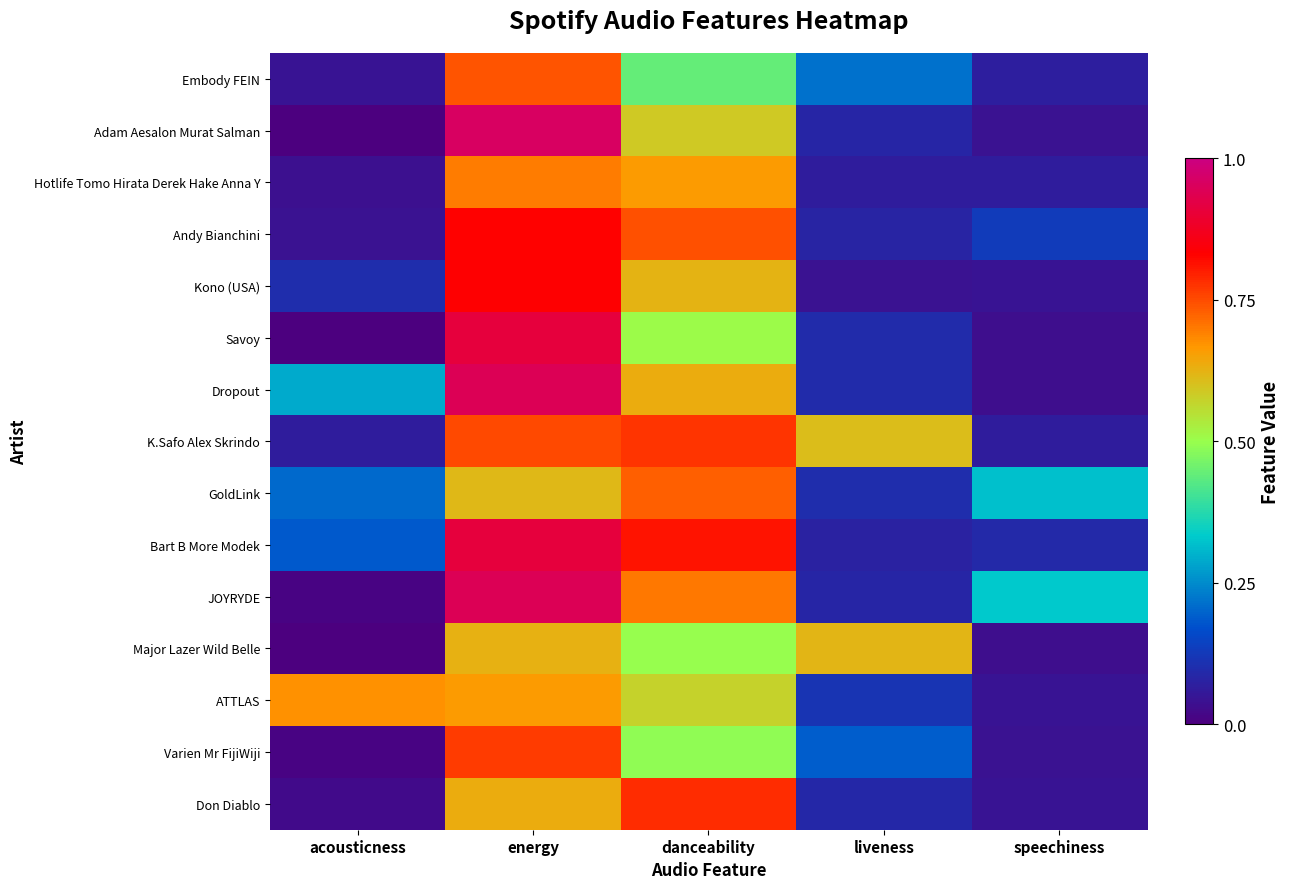

Reading right to left, what are all the values shown in this chart?

Embody FEIN: speechiness=0.1	liveness=0.2	danceability=0.4	energy=0.7	acousticness=0.0
Adam Aesalon Murat Salman: speechiness=0.0	liveness=0.1	danceability=0.6	energy=1.0	acousticness=0.0
Hotlife Tomo Hirata Derek Hake Anna Y: speechiness=0.1	liveness=0.1	danceability=0.7	energy=0.7	acousticness=0.0
Andy Bianchini: speechiness=0.1	liveness=0.1	danceability=0.7	energy=0.8	acousticness=0.0
Kono (USA): speechiness=0.0	liveness=0.0	danceability=0.6	energy=0.8	acousticness=0.1
Savoy: speechiness=0.0	liveness=0.1	danceability=0.5	energy=0.9	acousticness=0.0
Dropout: speechiness=0.0	liveness=0.1	danceability=0.6	energy=0.9	acousticness=0.3
K.Safo Alex Skrindo: speechiness=0.1	liveness=0.6	danceability=0.8	energy=0.8	acousticness=0.1
GoldLink: speechiness=0.3	liveness=0.1	danceability=0.7	energy=0.6	acousticness=0.2
Bart B More Modek: speechiness=0.1	liveness=0.1	danceability=0.8	energy=0.9	acousticness=0.2
JOYRYDE: speechiness=0.3	liveness=0.1	danceability=0.7	energy=0.9	acousticness=0.0
Major Lazer Wild Belle: speechiness=0.0	liveness=0.6	danceability=0.5	energy=0.6	acousticness=0.0
ATTLAS: speechiness=0.0	liveness=0.1	danceability=0.6	energy=0.7	acousticness=0.7
Varien Mr FijiWiji: speechiness=0.0	liveness=0.2	danceability=0.5	energy=0.8	acousticness=0.0
Don Diablo: speechiness=0.0	liveness=0.1	danceability=0.8	energy=0.6	acousticness=0.0